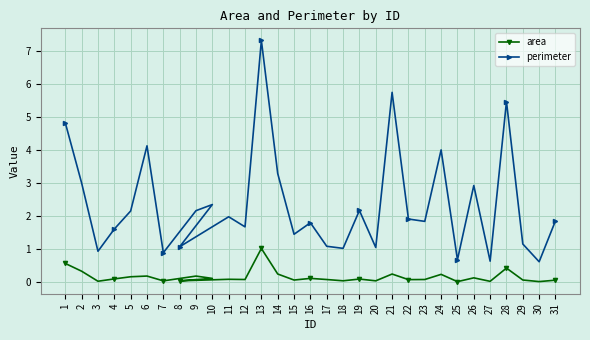

Rank the series by their maximum value, from highest to lowest.

perimeter, area